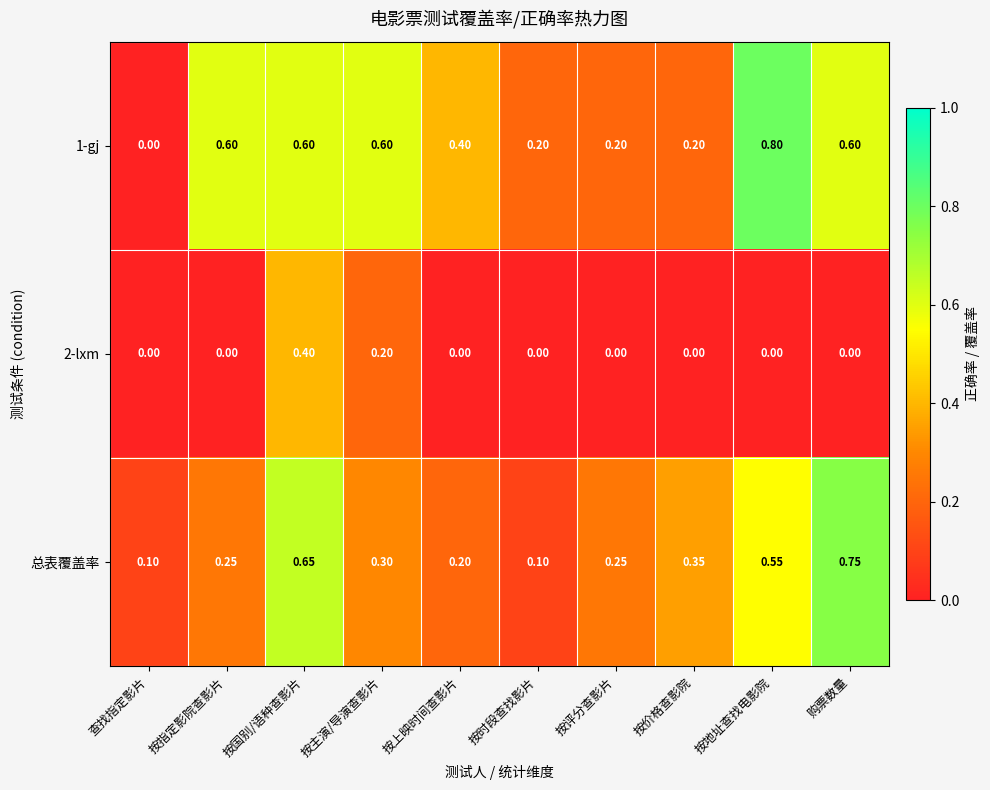

List the series in order of their overall mean, lowest first.

2-lxm, 总表覆盖率, 1-gj